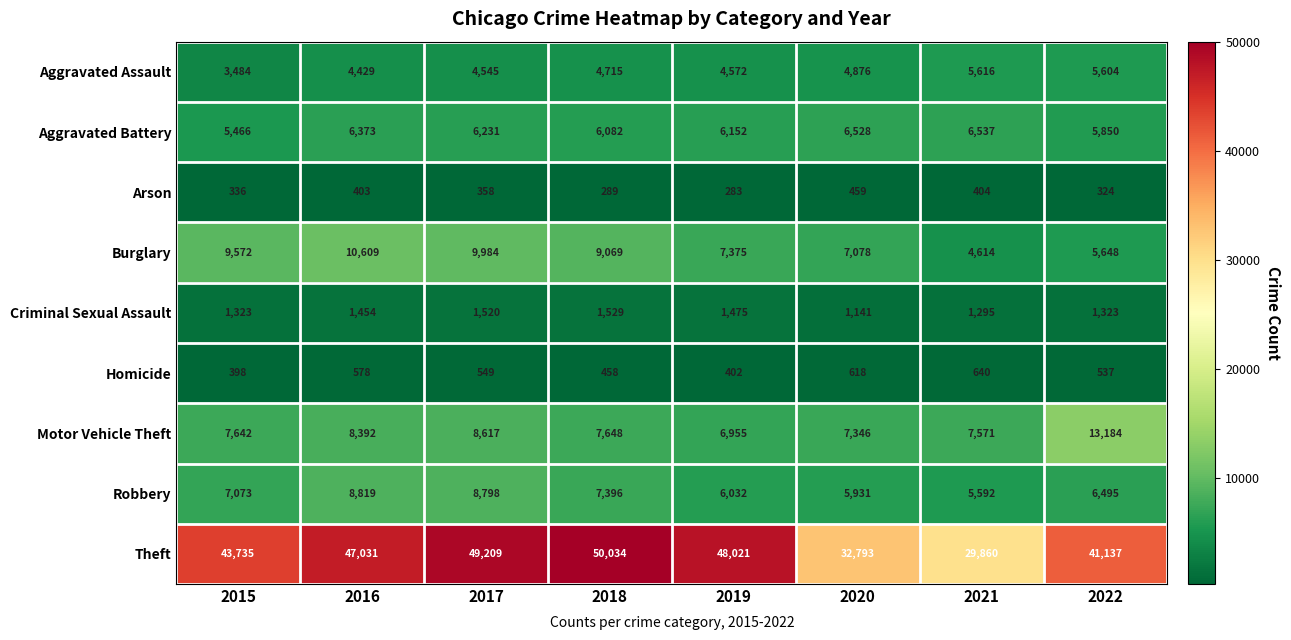

What is the maximum value shown in the chart?

50034